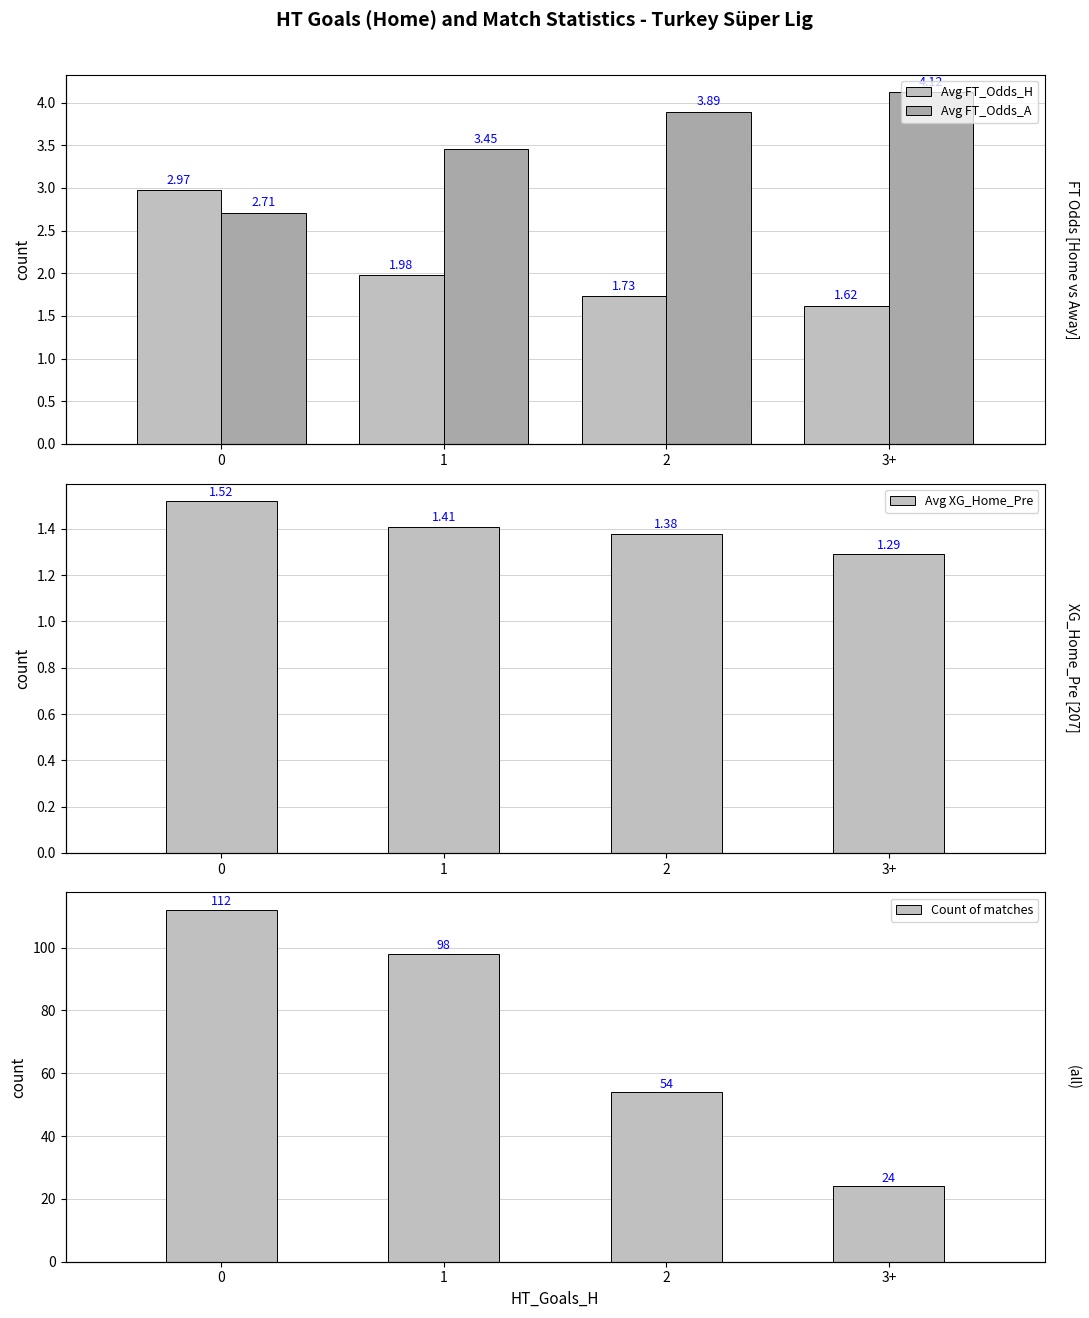

What are all the series names shown in the legend?

Avg FT_Odds_H, Avg FT_Odds_A, Avg XG_Home_Pre, Count of matches